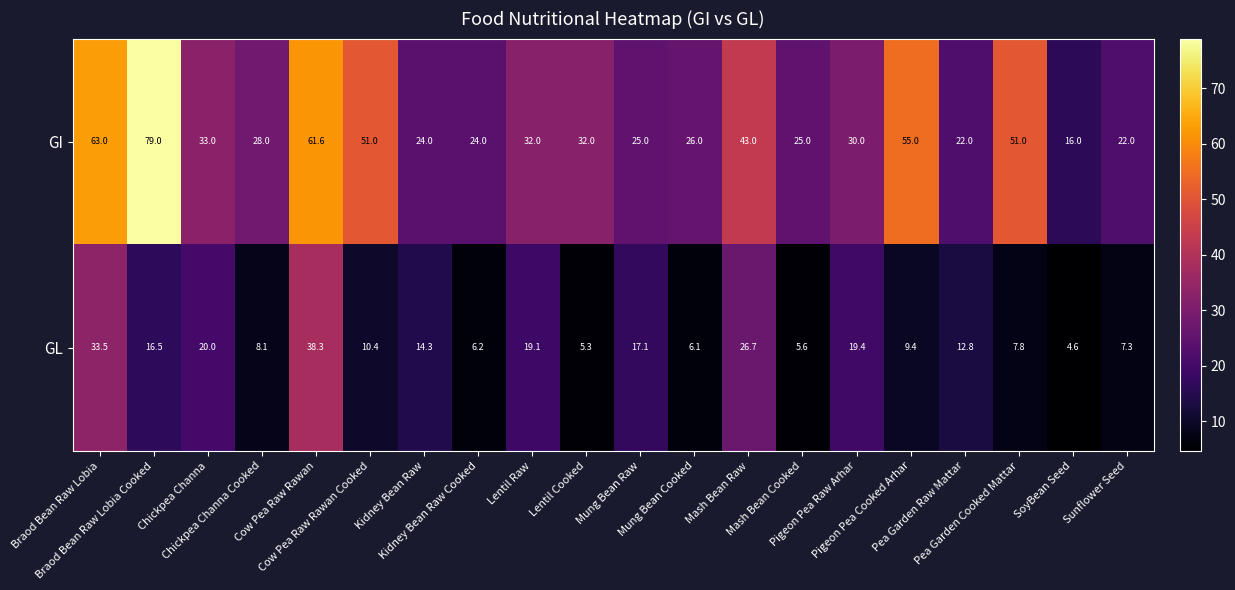

At how many categories does at least one series exceed 7?

20